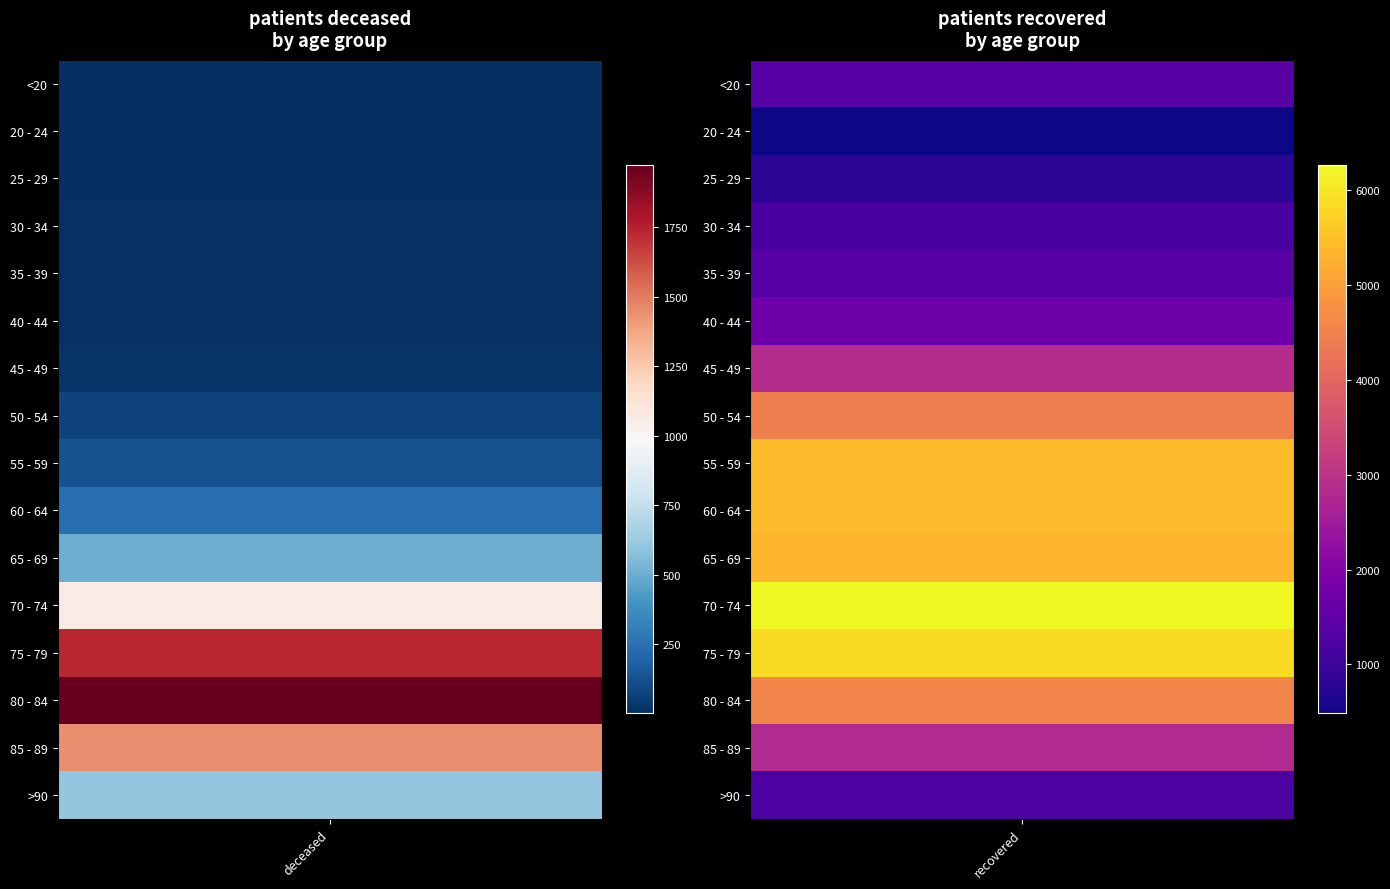

The patients_deceased series shows 25 at 45 - 49. True or false?

True